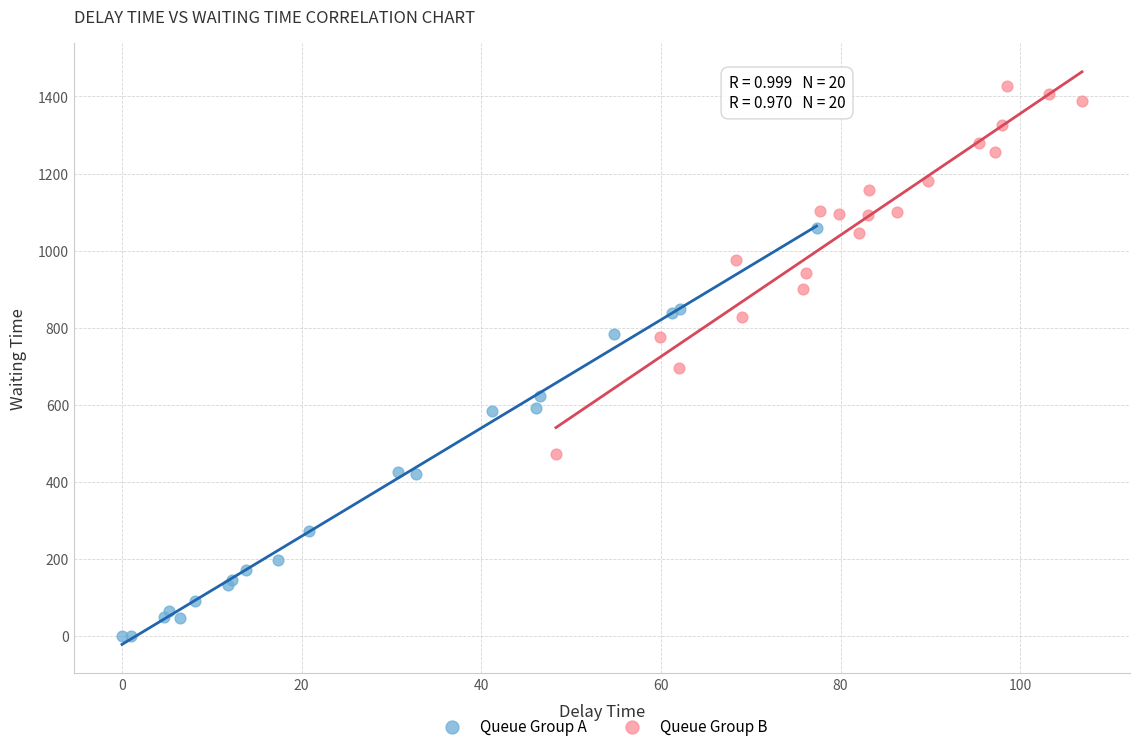

Which series contains the highest Y value?

Queue Group B